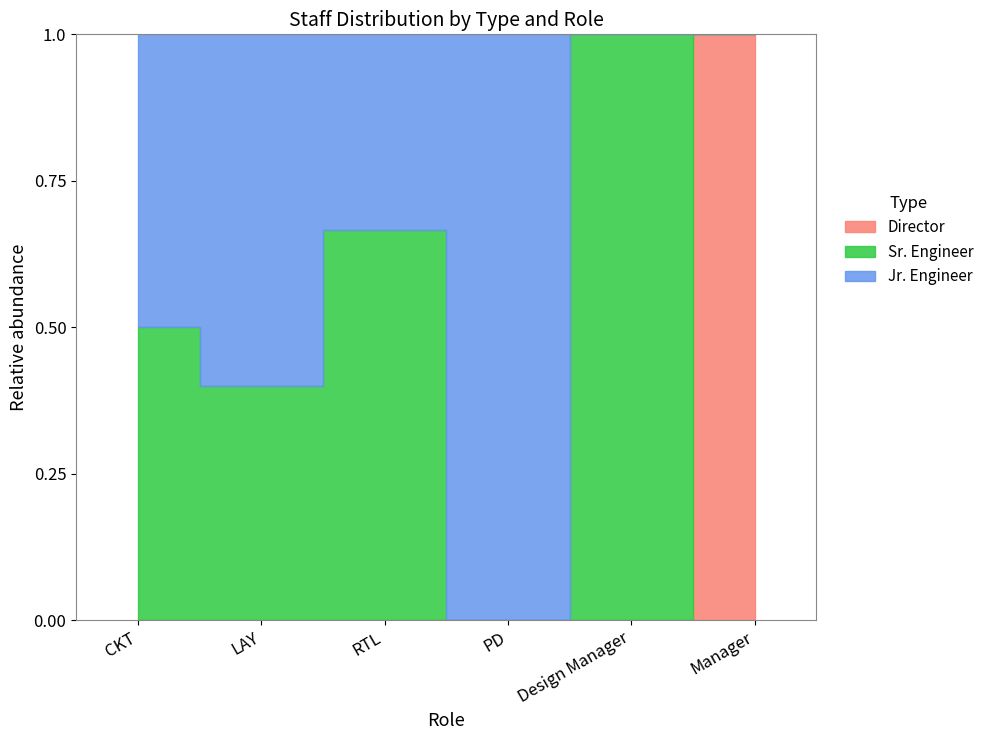

The value of Sr. Engineer at PD is 3. True or false?

False